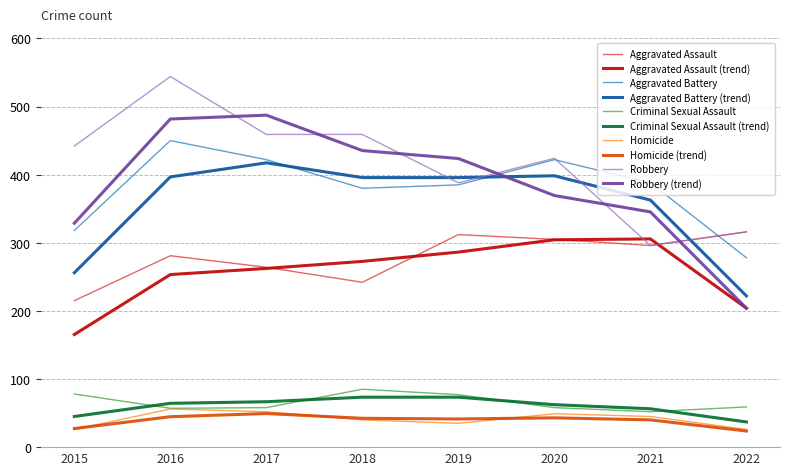

At which category is the sum across all series the highest?

2016